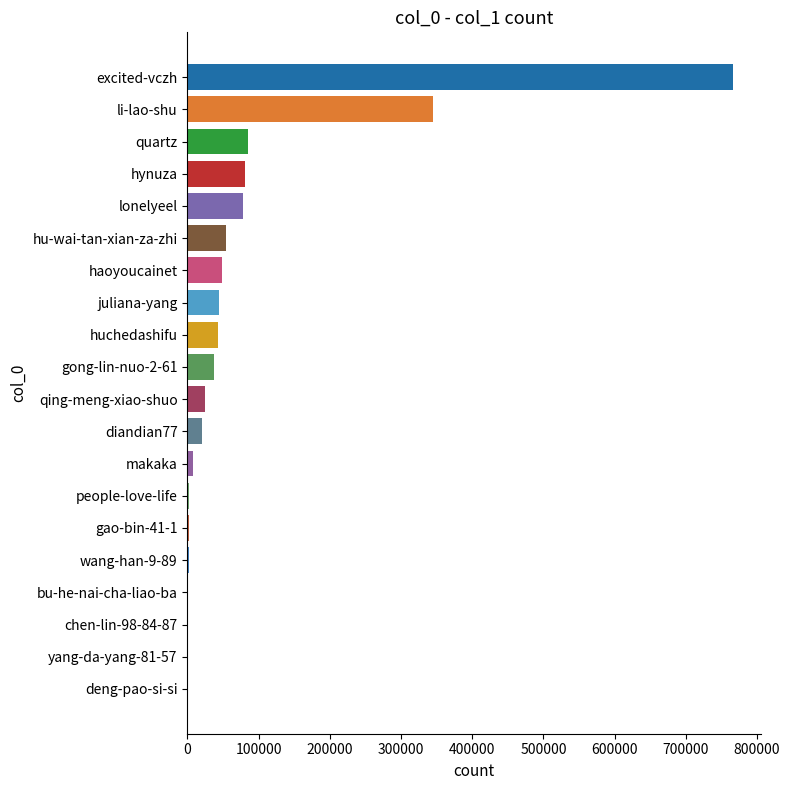

What is the sum of all values?

1645746